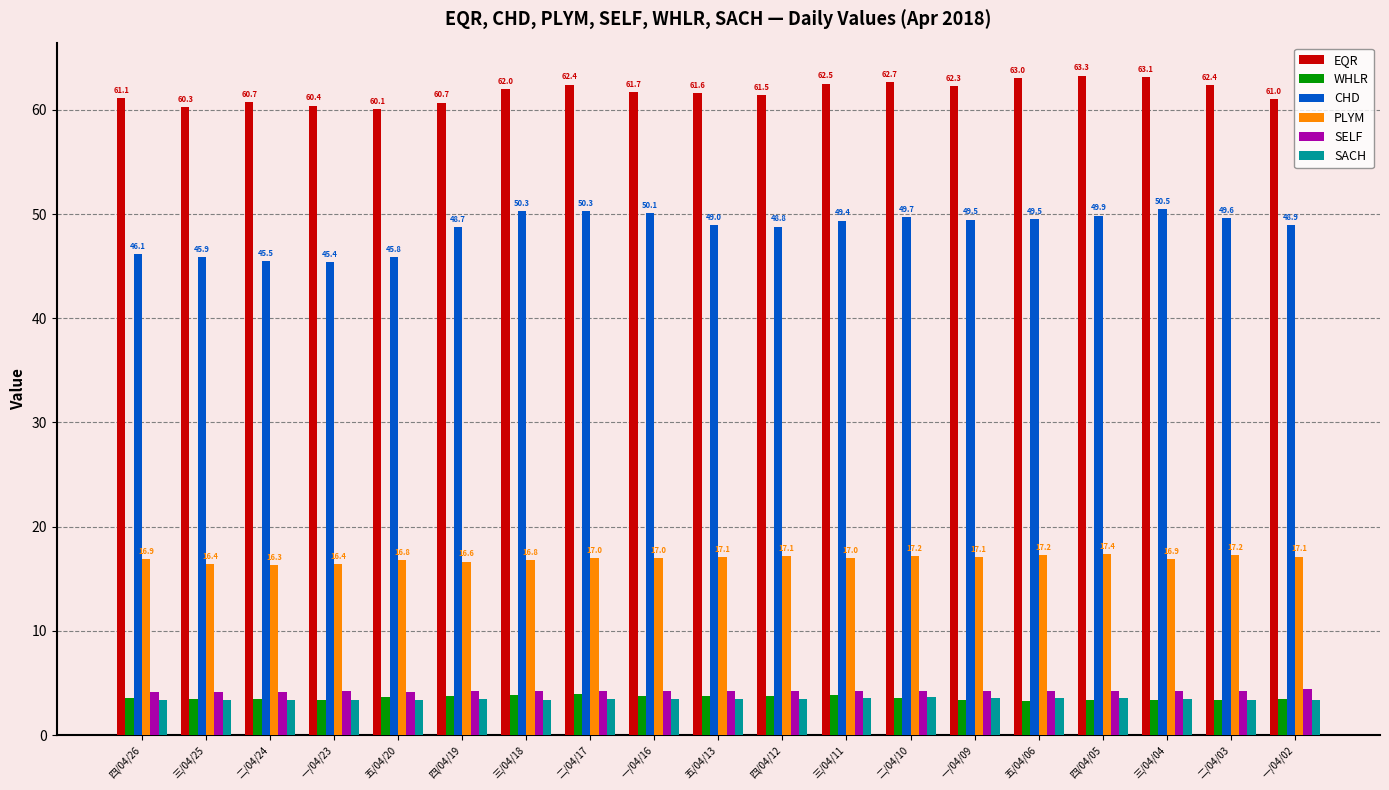

What is the sum of the SACH values at 三/04/25 and 一/04/09?

7.0